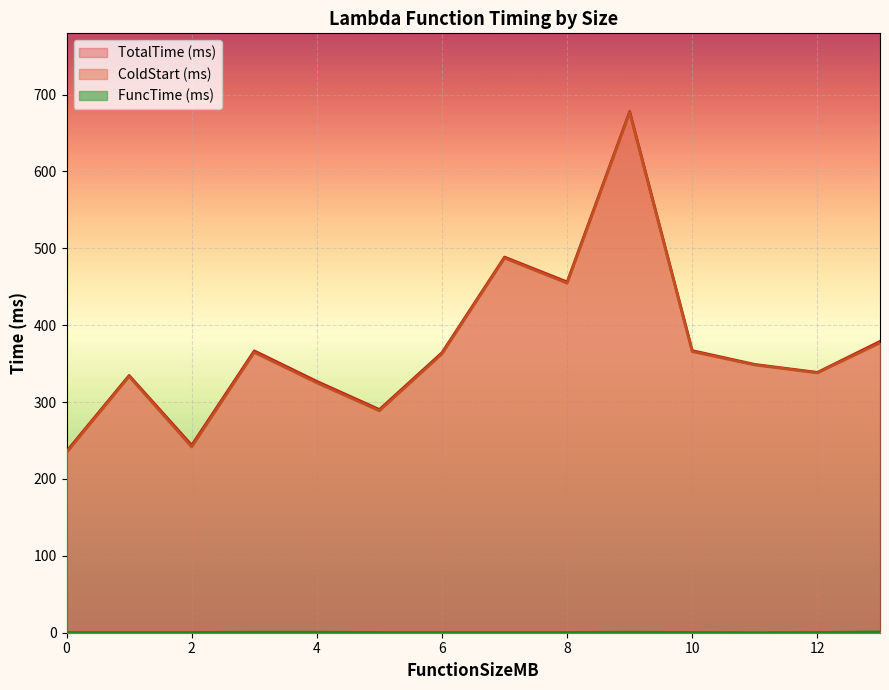

Does the chart display data point markers on the line(s)?

No